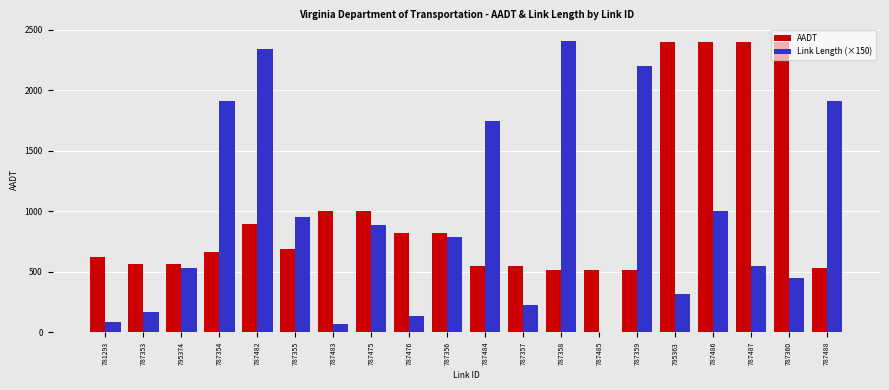

What is the sum of all AADT values?

20380.0